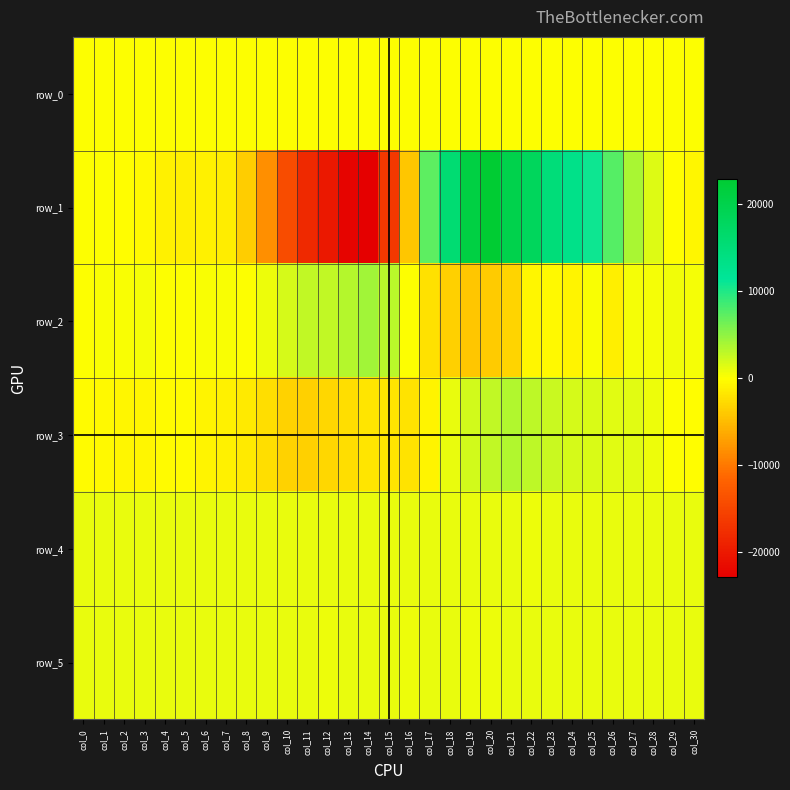

List the labels in order of row_0 value, largest first.

col_30, col_29, col_28, col_27, col_26, col_25, col_24, col_23, col_22, col_21, col_20, col_19, col_18, col_17, col_16, col_15, col_14, col_13, col_12, col_11, col_10, col_9, col_8, col_7, col_6, col_5, col_4, col_3, col_2, col_1, col_0